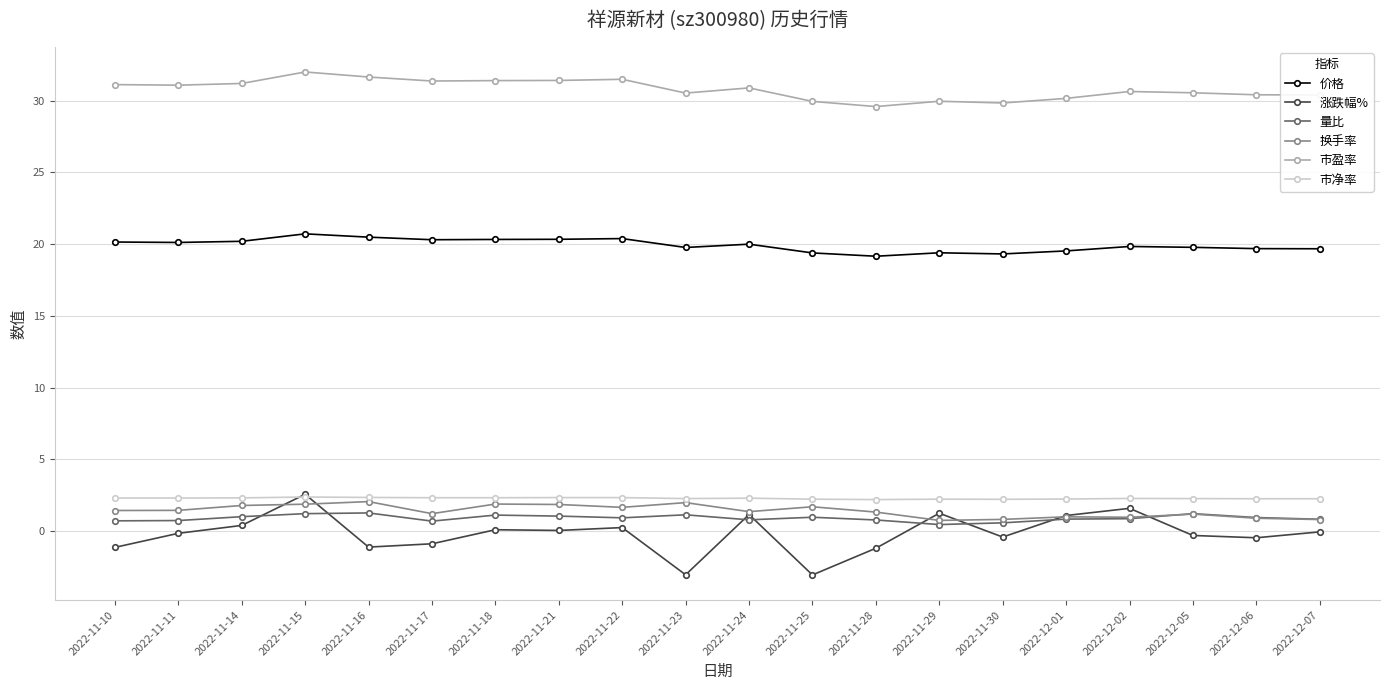

True or false: 市净率 and 价格 intersect in this chart.

False